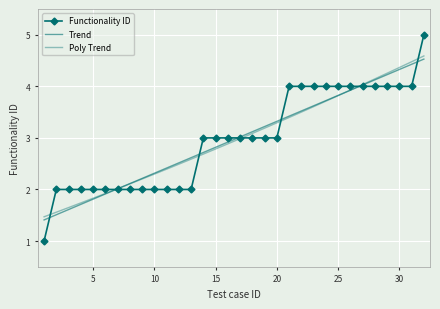

True or false: Functionality ID and Poly Trend intersect in this chart.

True